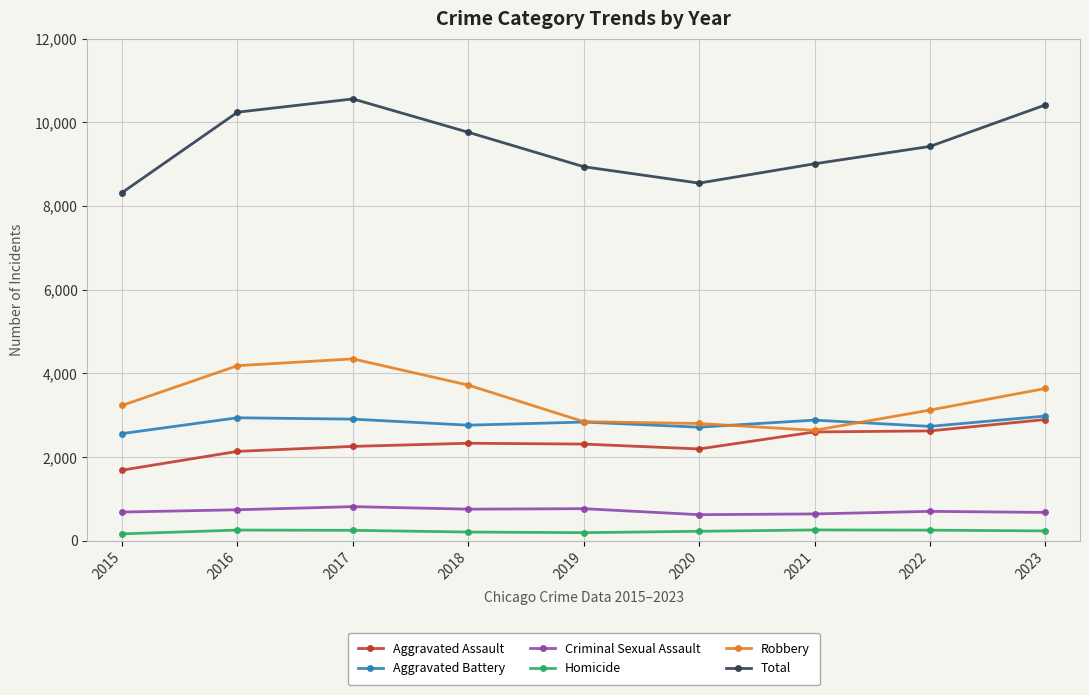

True or false: Criminal Sexual Assault has more than 0 points higher than both neighbors.

True